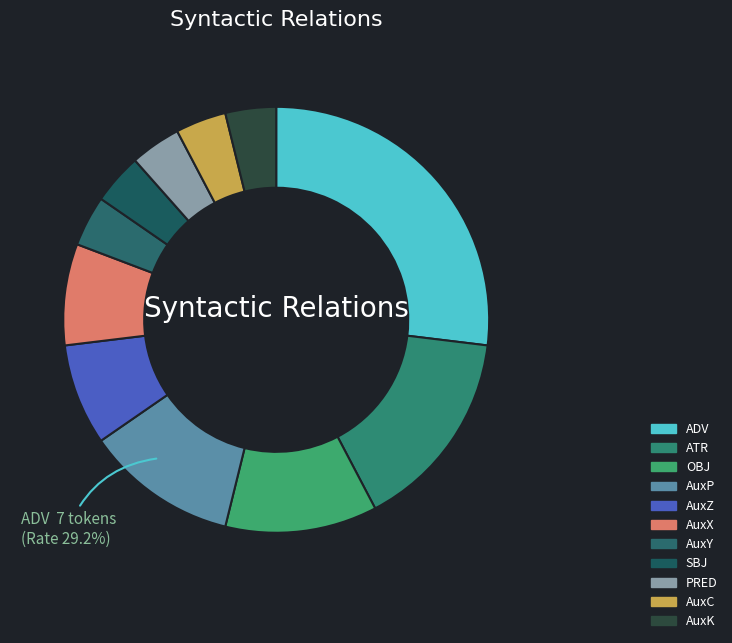

True or false: AuxP accounts for 10% of the total.

True